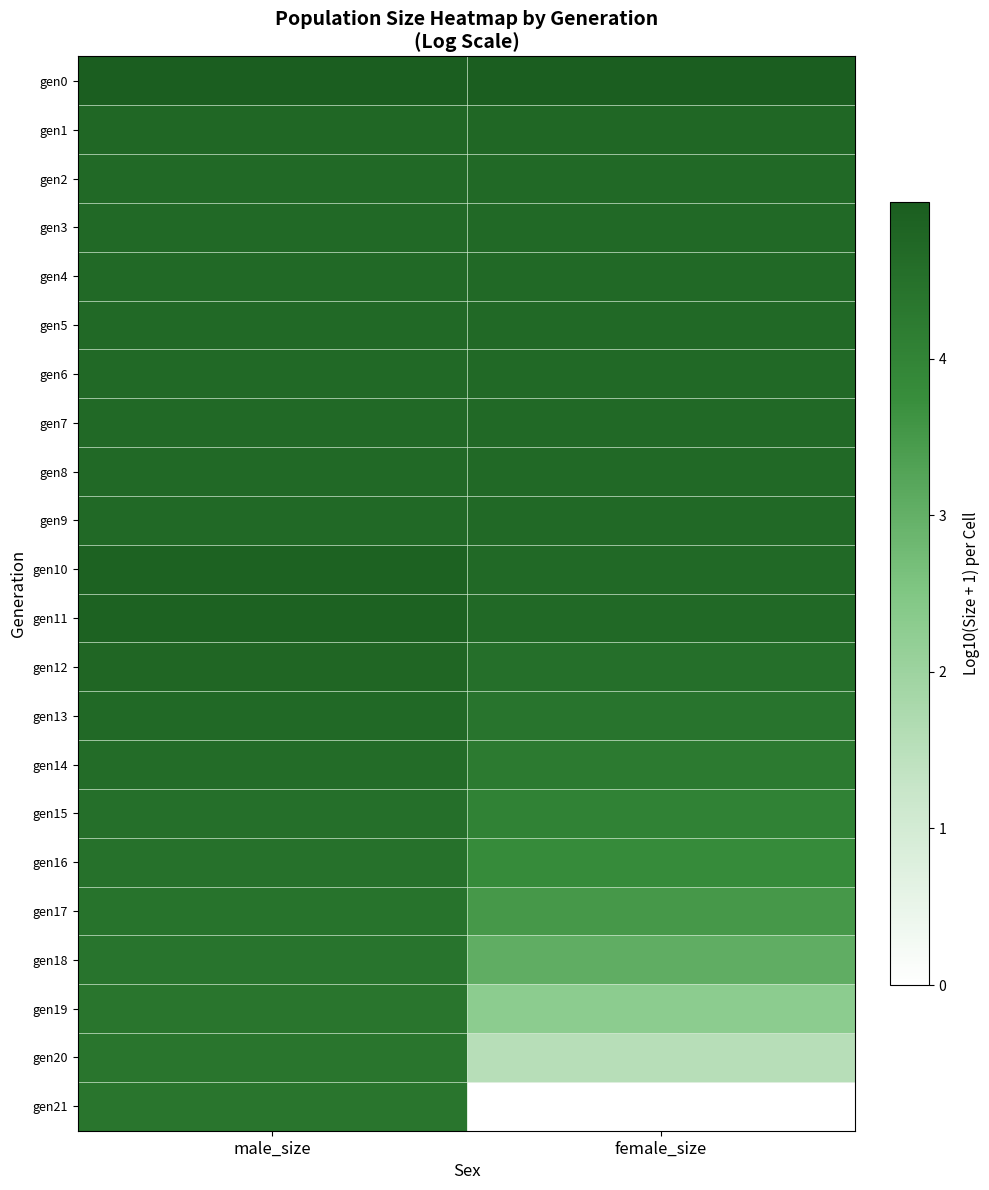

At how many categories does at least one series exceed 3?

2